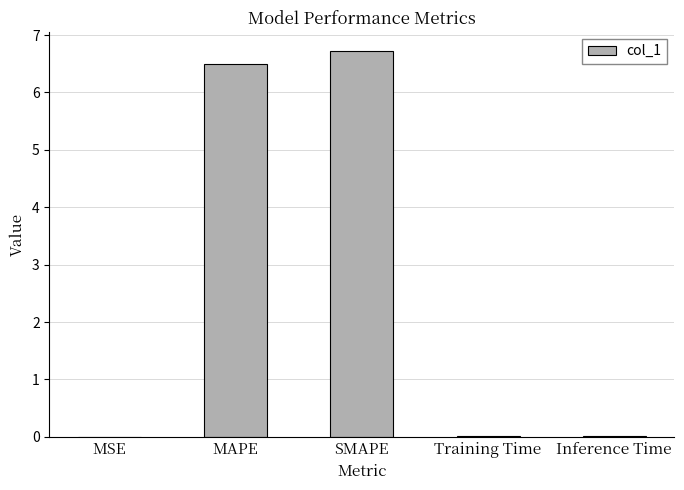

Is it true that the value at SMAPE is 11.3?

False